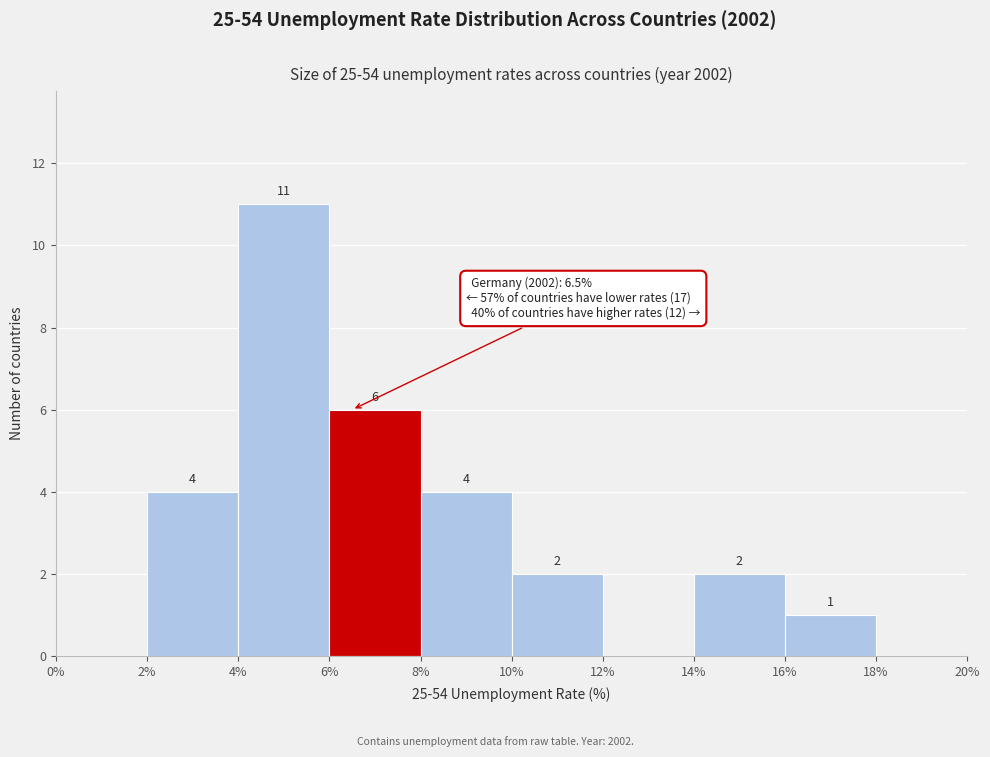

Over which range of the x-axis is the bar tallest?

4% to 6%